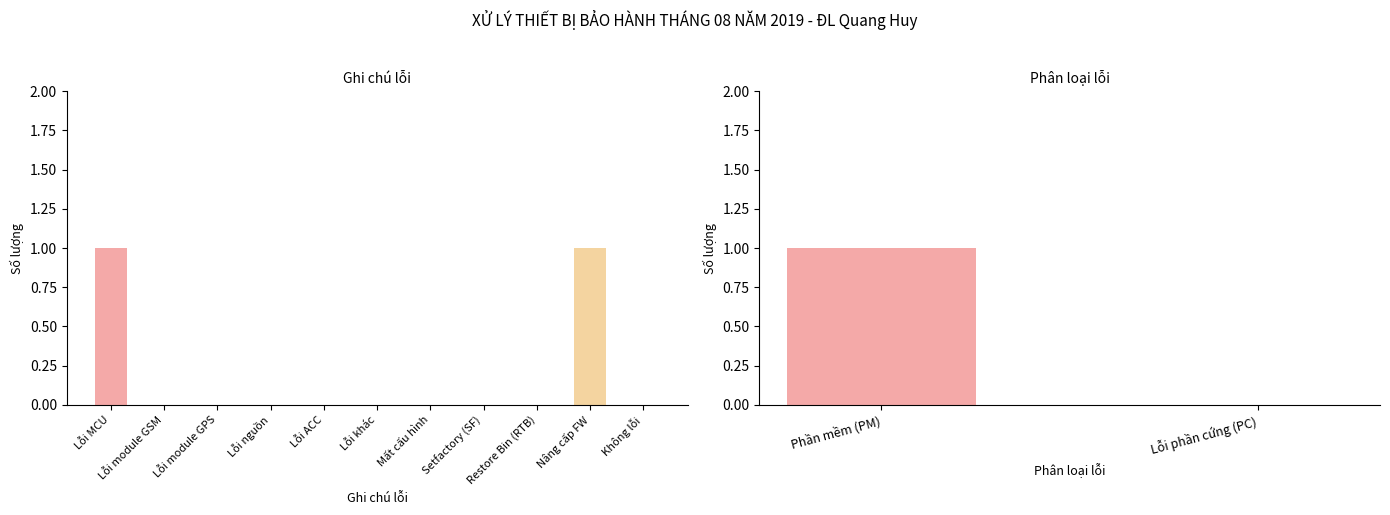

The chart shows a value of 0 at Không lỗi. True or false?

False